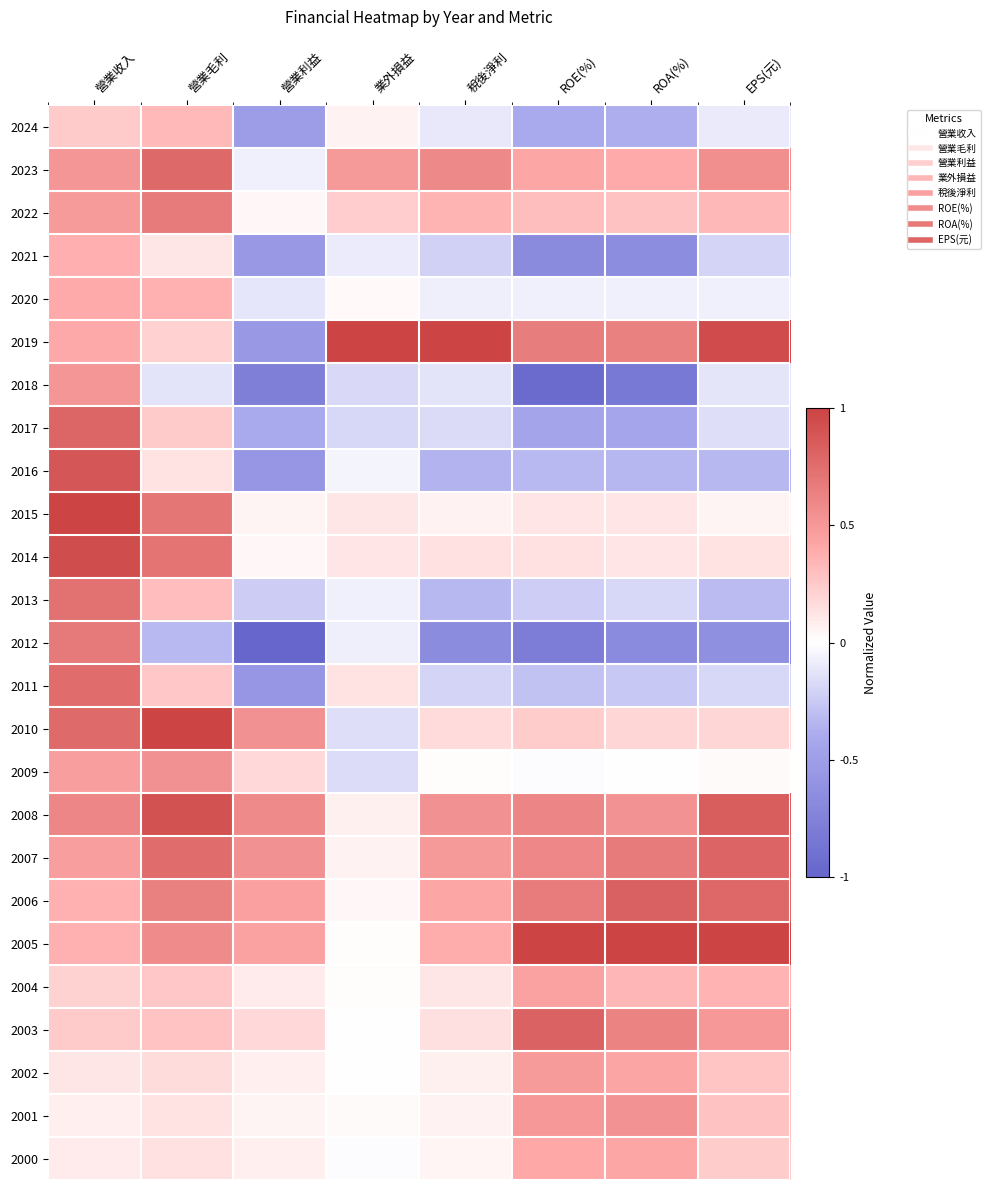

List the series in order of their peak value, lowest first.

2024, 2021, 2020, 2000, 2004, 2002, 2018, 2001, 2009, 2022, 2012, 2013, 2011, 2023, 2017, 2007, 2003, 2006, 2016, 2008, 2014, 2019, 2015, 2010, 2005